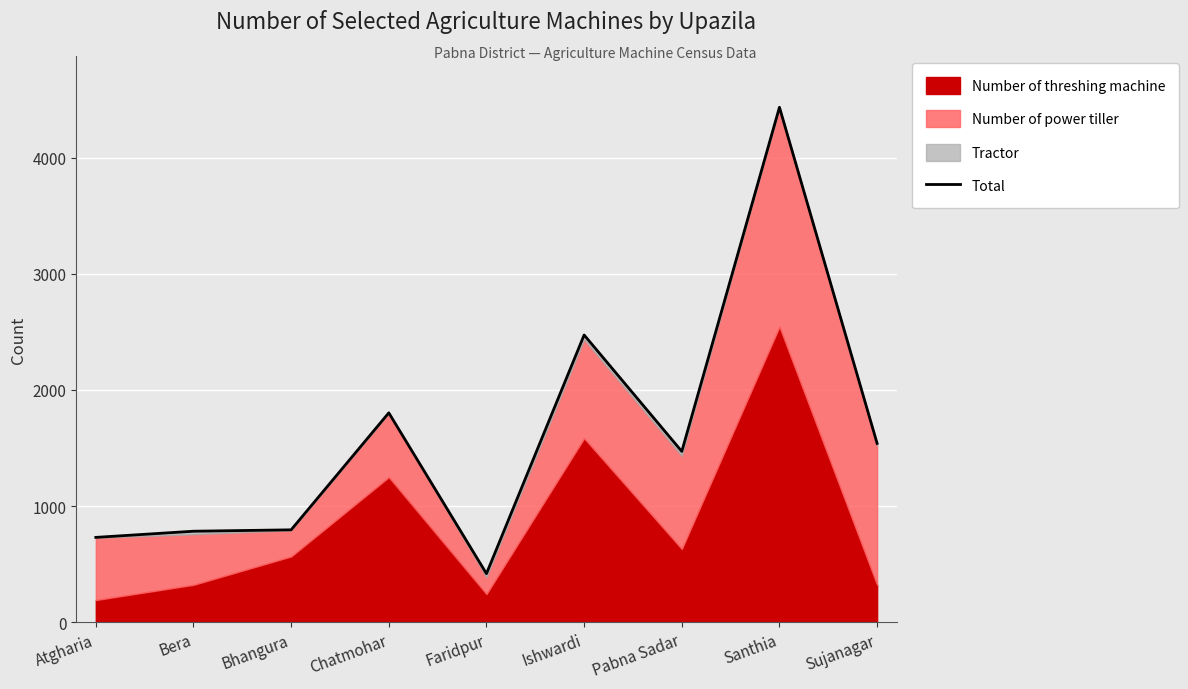

What is the average value?

1606